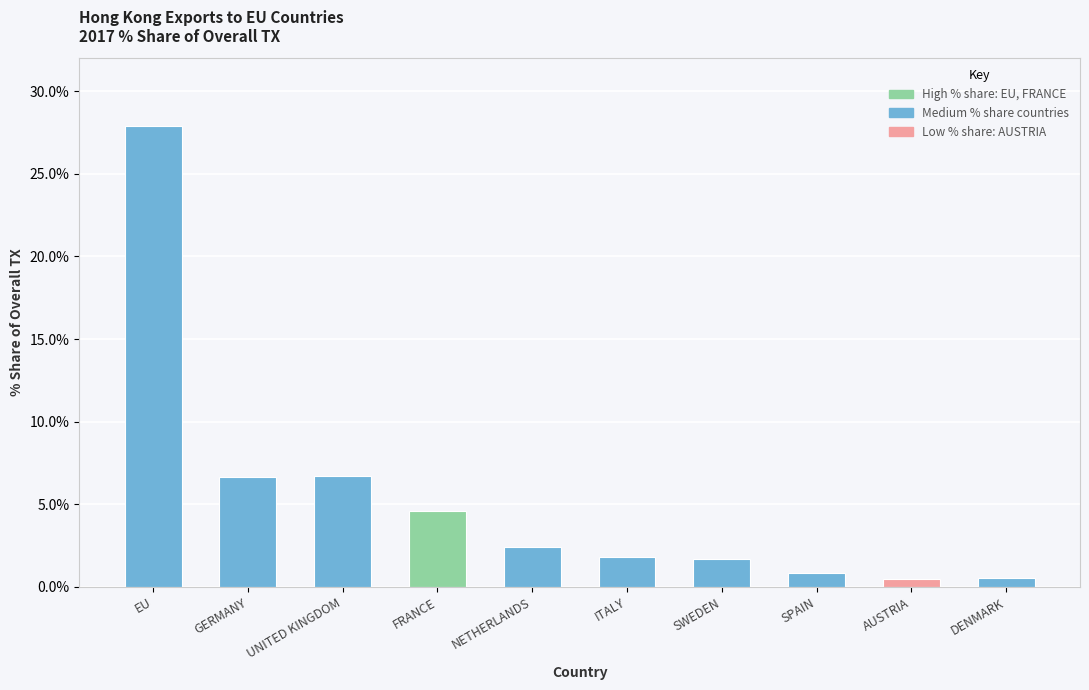

What is the ratio of the value at NETHERLANDS to the value at ITALY?

1.3